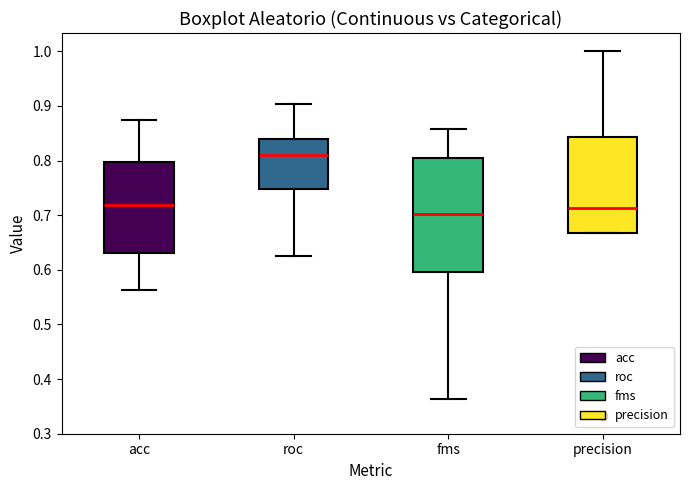

Which box's median line is the highest?

roc